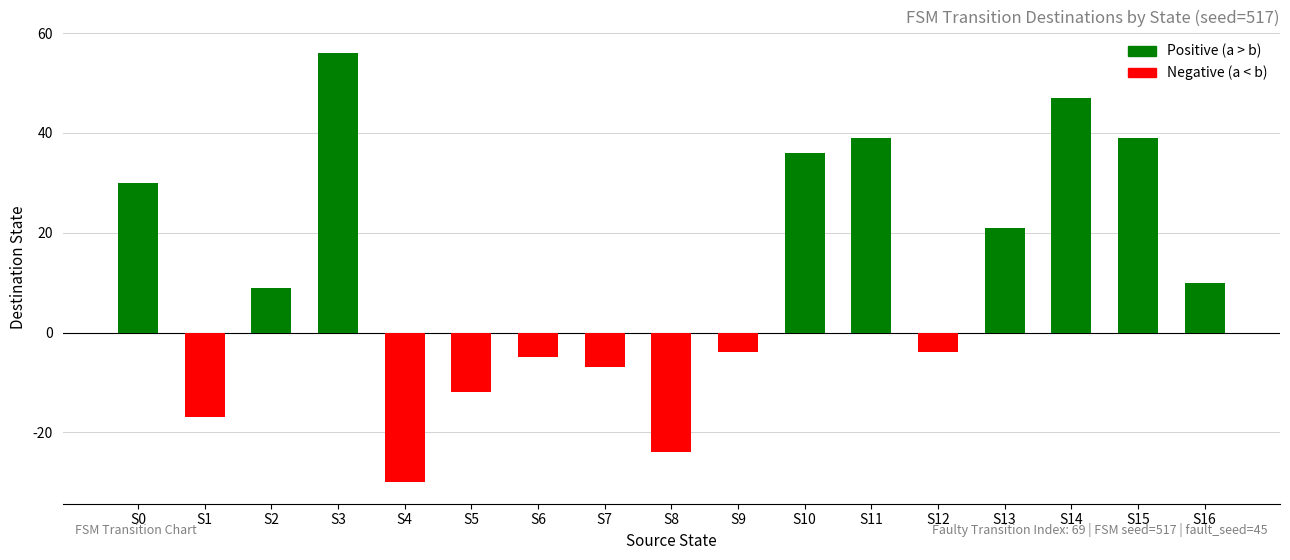

How many positive values are there?

9